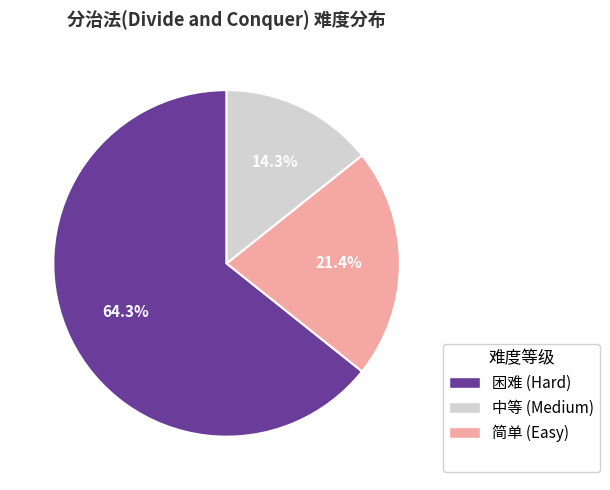

Is there a majority slice in this chart?

Yes